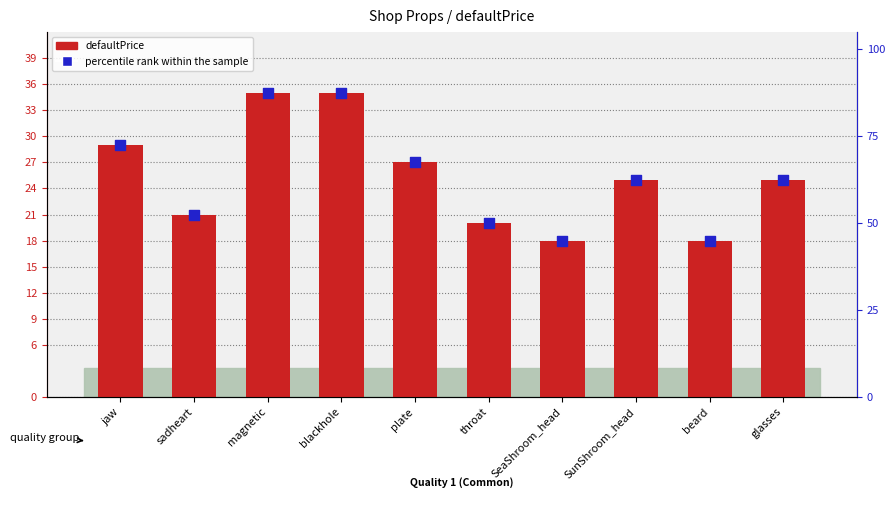

At which category is the sum across all series the highest?

magnetic